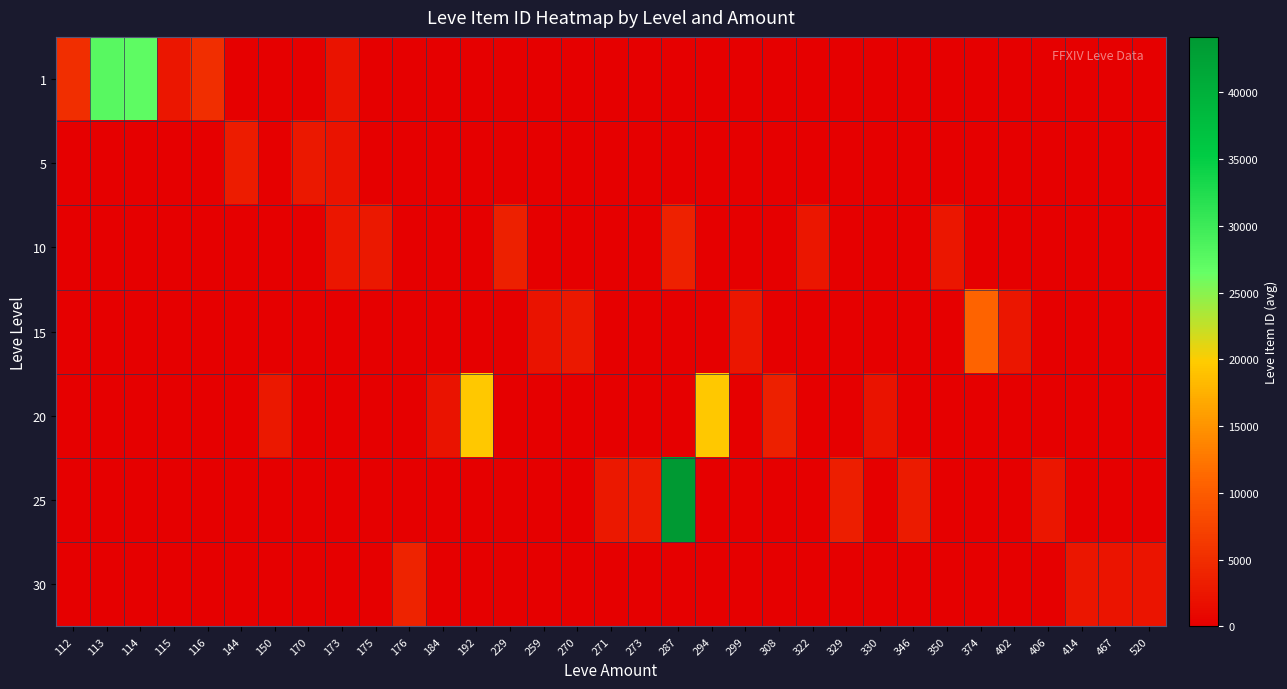

At which category is the sum across all series the highest?

287